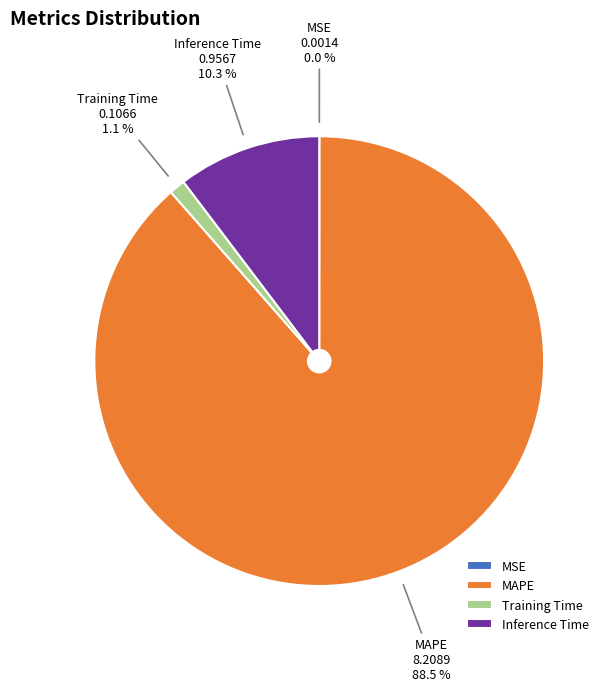

Which category has the biggest portion of the pie?

MAPE